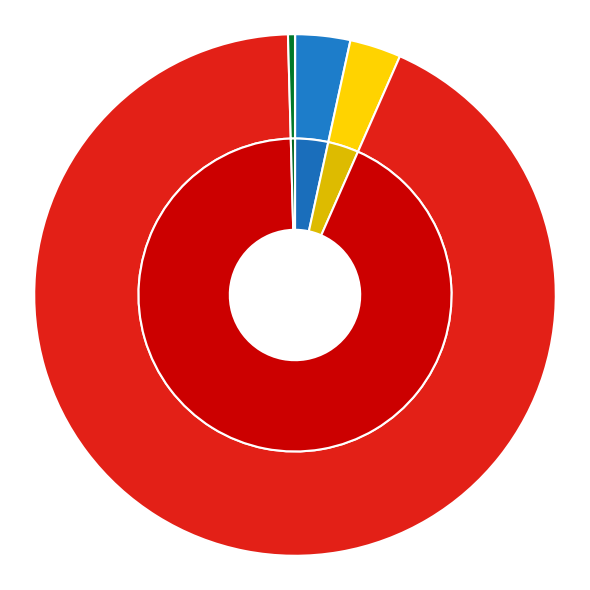

To the nearest percent, what portion does MAPE represent?

3%